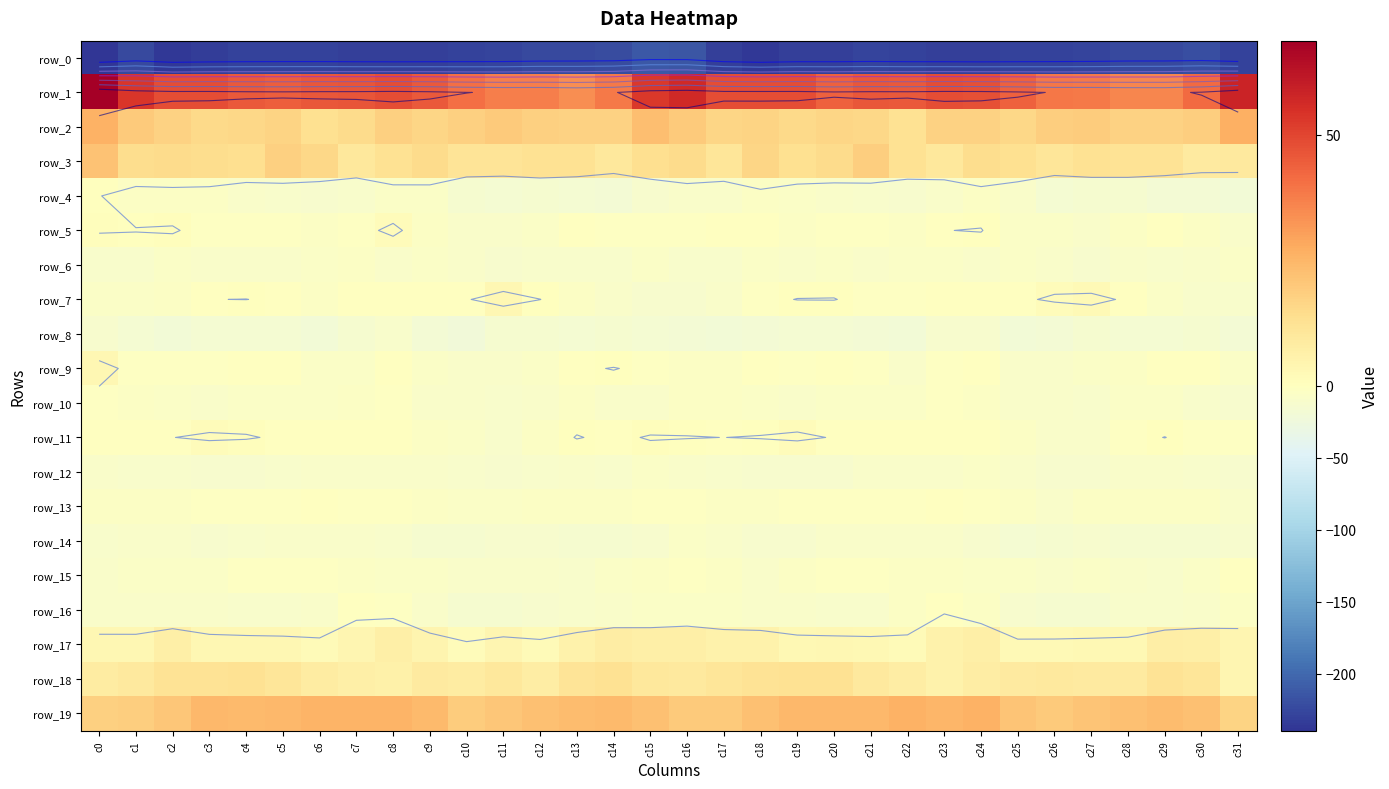

Reading left to right, list all the values displayed in this chart.

row_0: -239.5	-223.8	-236.3	-232.4	-230.1	-229.1	-229.1	-230.6	-231.5	-230.4	-229.1	-228.0	-224.1	-223.3	-221.6	-212.6	-213.3	-230.2	-236.1	-230.6	-230.3	-228.2	-230.1	-230.7	-231.8	-230.0	-228.4	-226.8	-223.3	-222.9	-219.9	-229.8
row_1: 68.7	53.2	47.8	47.8	45.5	44.5	46.1	46.5	48.3	45.6	40.4	37.6	37.5	34.3	38.4	52.9	56.4	47.9	47.8	47.8	43.8	45.9	45.4	48.0	47.4	43.8	38.7	38.2	35.8	35.6	41.9	58.1
row_2: 26.2	19.3	17.3	15.5	16.0	16.9	13.4	14.7	18.2	16.3	17.9	19.4	17.9	17.7	17.5	22.9	19.5	16.4	16.9	15.4	16.5	15.7	12.5	17.3	17.3	16.0	18.7	19.2	17.6	17.7	18.4	26.5
row_3: 21.7	14.1	14.8	14.4	13.5	17.8	16.1	9.7	12.8	14.8	11.3	11.7	12.4	12.4	10.0	13.5	14.9	11.0	16.4	13.1	15.0	18.3	12.9	10.0	14.4	13.3	10.8	12.4	12.1	12.0	9.0	9.2
row_4: 0.4	-5.3	-4.8	-5.3	-8.7	-10.2	-11.5	-10.6	-6.1	-7.0	-13.8	-15.7	-13.3	-15.5	-18.6	-12.8	-8.3	-8.1	-3.9	-6.8	-9.1	-10.7	-12.1	-8.8	-5.3	-9.3	-15.7	-14.4	-14.1	-17.0	-18.6	-19.6
row_5: 0.9	0.5	0.7	-2.9	-3.0	-2.5	-5.2	-2.3	1.6	-4.6	-7.8	-7.7	-6.4	-1.4	-2.3	-3.2	-3.7	-0.7	-0.4	-3.8	-2.1	-3.4	-5.3	-0.1	0.4	-7.2	-7.0	-8.2	-4.5	-1.0	-3.9	-8.5
row_6: -10.5	-9.7	-6.9	-8.7	-7.9	-7.7	-7.0	-5.3	-7.6	-7.0	-7.7	-11.6	-10.2	-9.9	-10.4	-7.3	-10.9	-9.4	-7.3	-9.0	-7.2	-8.0	-6.1	-6.3	-7.6	-7.1	-9.0	-12.2	-9.0	-10.9	-9.0	-6.6
row_7: -7.4	-7.4	-4.1	-0.1	0.1	-1.5	-4.3	-0.9	-0.9	-0.6	-0.5	3.5	0.1	-4.5	-9.0	-11.7	-11.7	-7.5	-2.3	0.3	0.3	-3.4	-3.5	-0.8	-0.3	-1.8	1.6	2.6	-1.3	-6.4	-9.7	-10.6
row_8: -11.9	-16.2	-19.4	-16.2	-15.8	-15.7	-19.5	-15.0	-10.8	-17.3	-21.0	-14.3	-14.2	-16.2	-13.9	-15.9	-18.3	-18.9	-18.0	-16.2	-15.0	-17.6	-18.9	-12.7	-11.9	-20.5	-18.5	-13.4	-15.3	-15.5	-14.2	-17.9
row_9: 3.5	-3.2	-2.5	-2.2	-1.5	-1.2	-6.9	-5.8	-0.8	-5.7	-8.4	-7.5	-6.0	-1.7	0.5	-2.5	-4.0	-4.4	-1.6	-2.7	-0.5	-3.2	-7.6	-3.6	-1.6	-7.7	-7.8	-7.4	-4.4	-0.4	-1.8	-7.4
row_10: -3.2	-4.6	-6.4	-7.8	-7.2	-6.8	-7.0	-5.1	-3.4	-7.6	-9.3	-10.0	-8.2	-4.9	-8.7	-8.4	-5.6	-5.1	-7.4	-7.7	-7.1	-6.5	-7.0	-3.6	-4.6	-9.0	-9.2	-10.2	-6.3	-6.1	-10.9	-11.5
row_11: -0.3	-0.6	-0.1	1.3	0.7	-1.2	-0.9	-0.6	-0.3	-3.9	-6.9	-9.8	-4.7	0.4	-1.7	0.6	0.3	-0.0	0.5	1.4	-0.4	-1.2	-1.0	-0.3	-1.0	-5.3	-8.5	-8.8	-2.1	0.1	-2.9	-3.4
row_12: -8.5	-10.2	-11.2	-12.7	-12.6	-10.2	-7.5	-9.1	-8.2	-7.9	-10.8	-12.2	-10.1	-8.6	-9.8	-6.7	-7.6	-9.7	-11.9	-13.0	-12.2	-8.9	-8.1	-9.3	-7.4	-9.3	-11.5	-11.5	-9.3	-9.1	-10.3	-11.3
row_13: -5.3	-5.4	-4.7	-3.1	-2.6	-2.8	-1.8	-2.1	-2.2	-4.7	-7.4	-7.3	-4.1	-5.2	-4.4	-3.2	-2.7	-4.3	-4.4	-2.6	-3.1	-2.2	-2.4	-1.4	-3.6	-5.6	-8.2	-5.3	-4.3	-5.2	-5.3	-8.6
row_14: -11.2	-9.3	-9.3	-12.8	-10.0	-7.9	-8.1	-8.0	-9.9	-14.0	-14.9	-12.8	-12.8	-14.5	-14.0	-11.2	-7.2	-7.6	-11.6	-11.8	-9.1	-7.8	-8.3	-7.9	-11.8	-15.2	-14.0	-12.3	-13.5	-14.5	-14.0	-12.2
row_15: -7.6	-6.0	-5.8	-7.3	-2.4	-2.3	-3.1	-4.5	-5.6	-6.3	-8.0	-7.8	-7.7	-10.8	-7.1	-4.3	-3.4	-4.1	-7.8	-5.0	-1.9	-2.4	-3.8	-4.8	-6.1	-7.3	-8.0	-7.4	-9.2	-9.6	-5.9	-0.6
row_16: -8.2	-8.3	-7.9	-8.2	-9.4	-11.0	-7.7	-1.8	-2.3	-8.8	-14.2	-14.1	-11.5	-11.1	-8.1	-7.3	-5.8	-7.2	-8.3	-8.2	-10.4	-9.9	-5.6	-0.7	-4.3	-12.0	-14.2	-13.7	-11.1	-9.9	-7.8	-4.5
row_17: 3.4	3.4	6.7	3.4	3.3	3.5	1.8	4.2	6.9	4.3	1.3	4.0	1.9	5.9	7.6	6.9	6.6	5.5	5.7	3.1	3.5	2.9	2.1	5.6	6.6	2.2	2.7	3.0	3.0	7.1	6.9	3.8
row_18: 8.2	9.5	11.9	11.9	12.9	10.9	8.3	6.6	6.4	9.0	8.3	9.7	7.8	11.3	12.5	9.8	9.5	11.2	11.9	12.4	12.5	9.4	7.8	5.7	8.0	8.6	9.1	8.6	8.7	12.3	11.2	4.1
row_19: 18.2	18.7	20.5	24.2	24.0	24.4	25.7	25.3	25.7	23.7	19.2	20.8	22.2	23.1	23.7	22.2	19.7	19.5	22.4	24.4	24.2	24.4	25.8	25.0	26.3	21.2	19.8	21.2	22.4	23.5	22.4	16.9